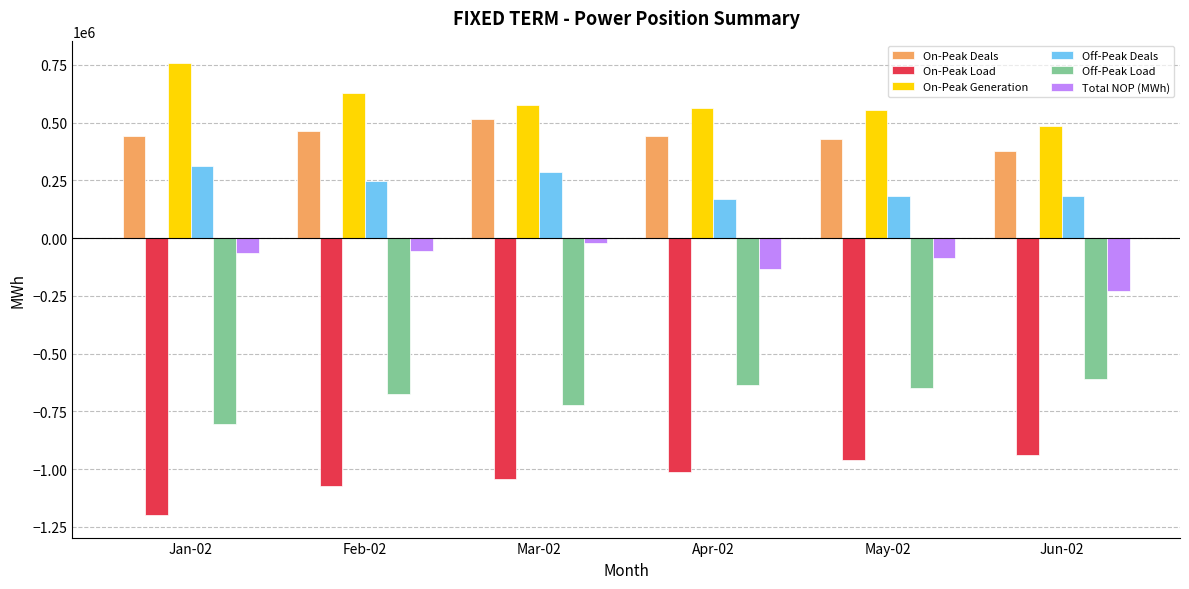

What is the spread (max minus min) of values at Jun-02?

1424867.9